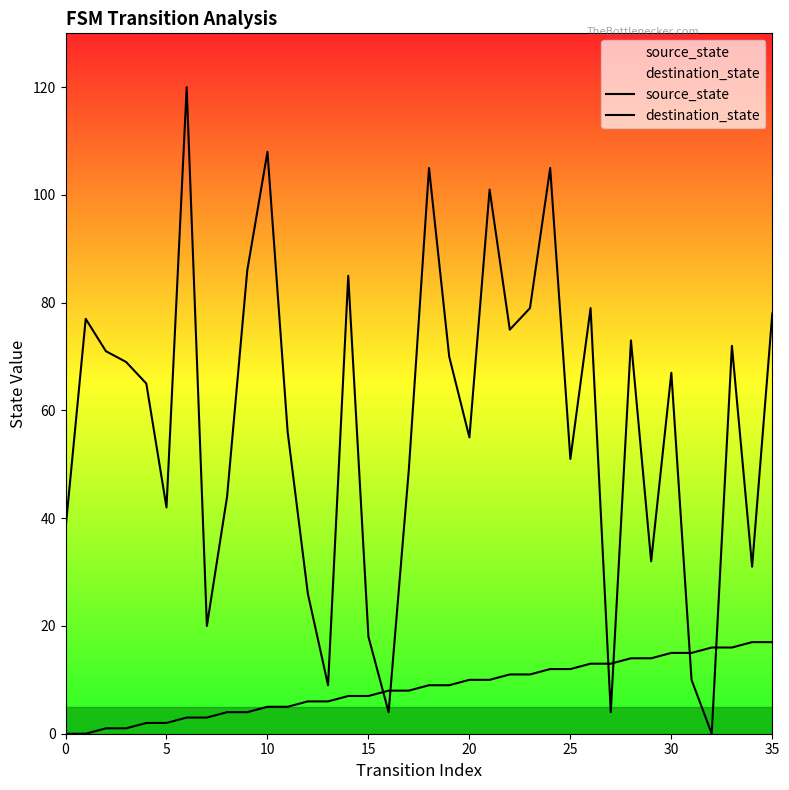

Rank the series by their average value, from lowest to highest.

source_state, destination_state